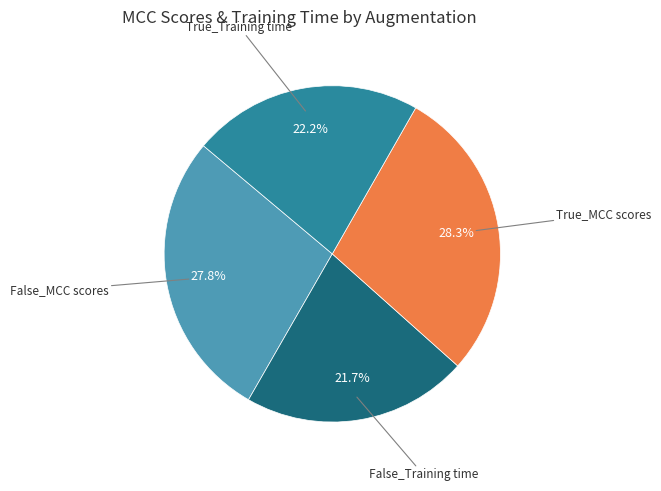

Count the number of slices in the pie.

4